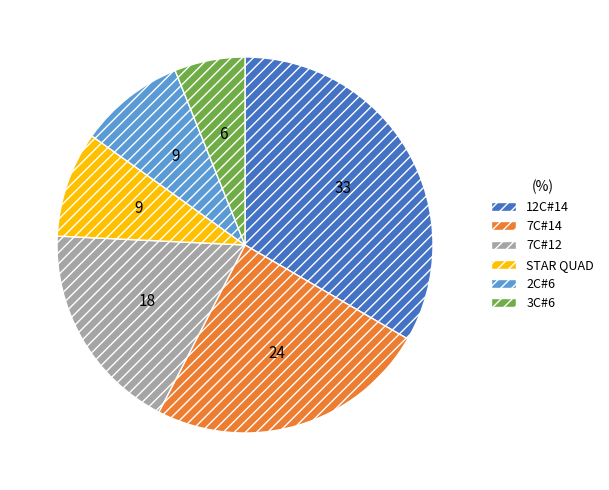

Which slice is the smallest?

3C#6